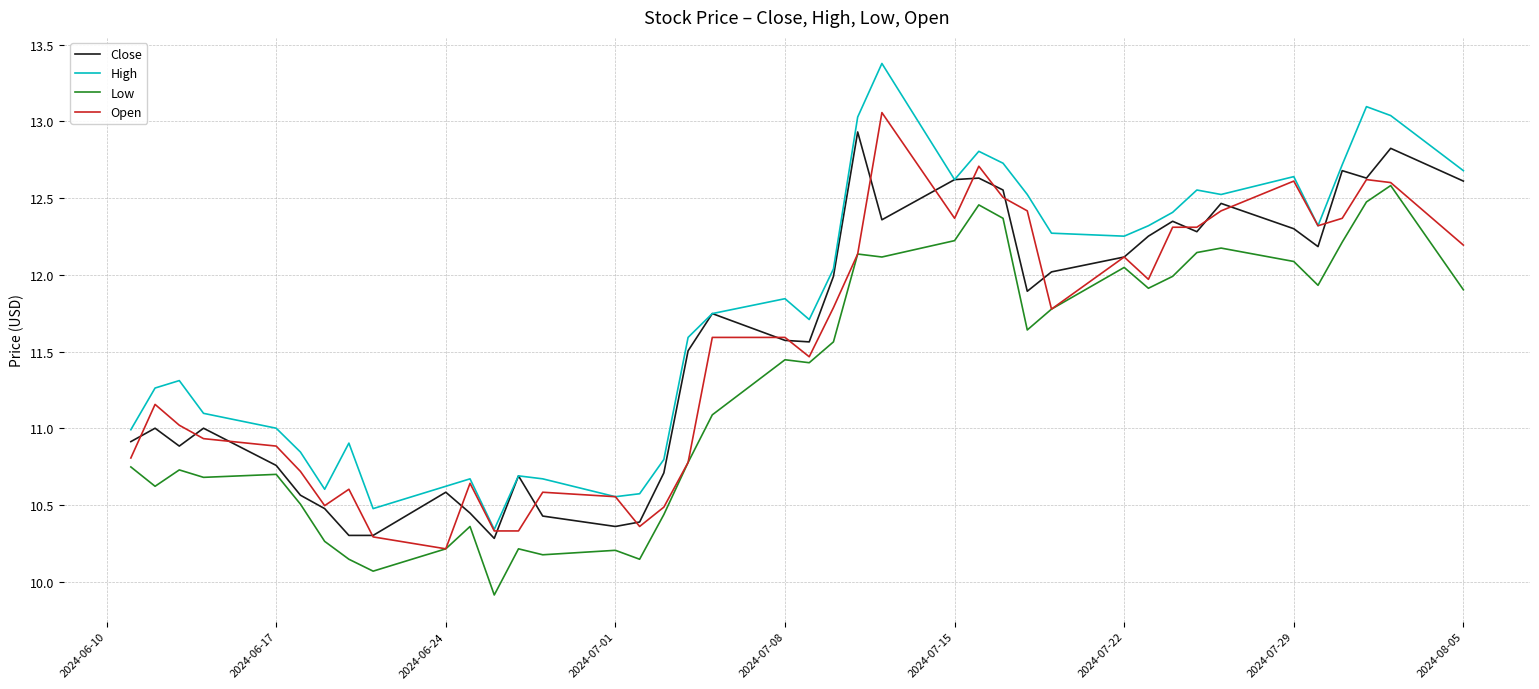

Which series has the widest spread of values?

High